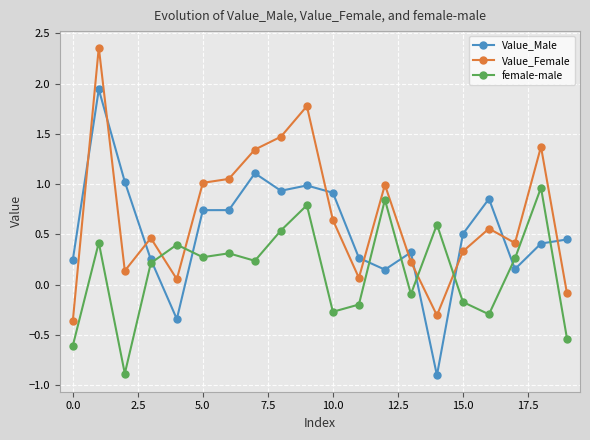

True or false: Value_Male has more than 1 points higher than both neighbors.

True